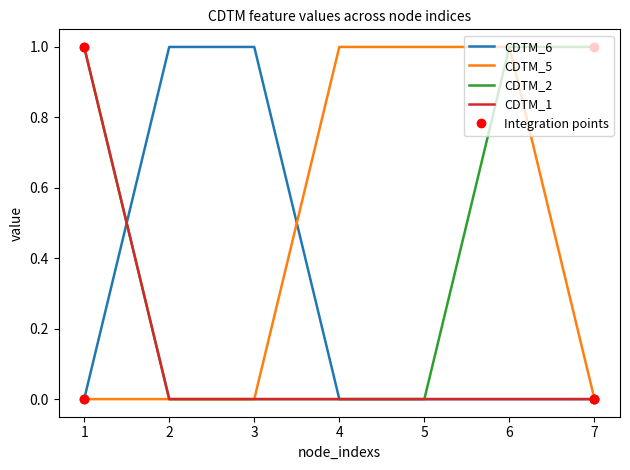

True or false: CDTM_5 has a value of 2 at 6.

False